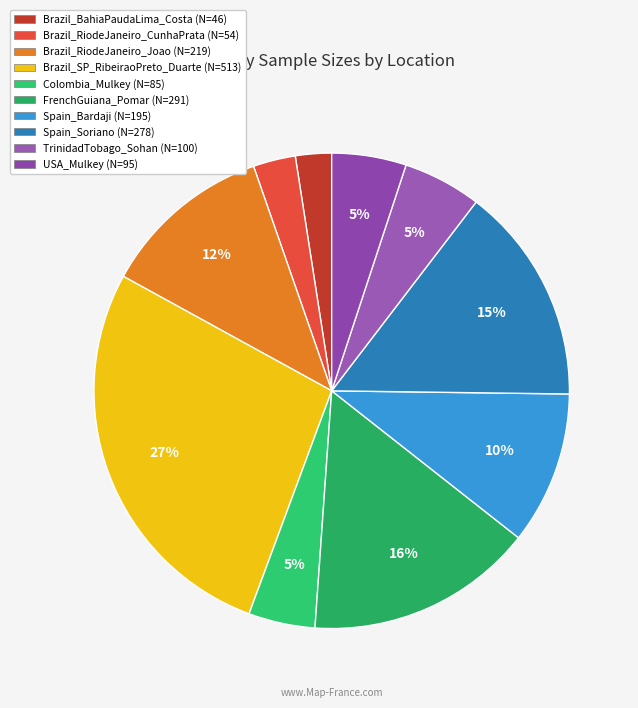

How many slices are in this pie chart?

10